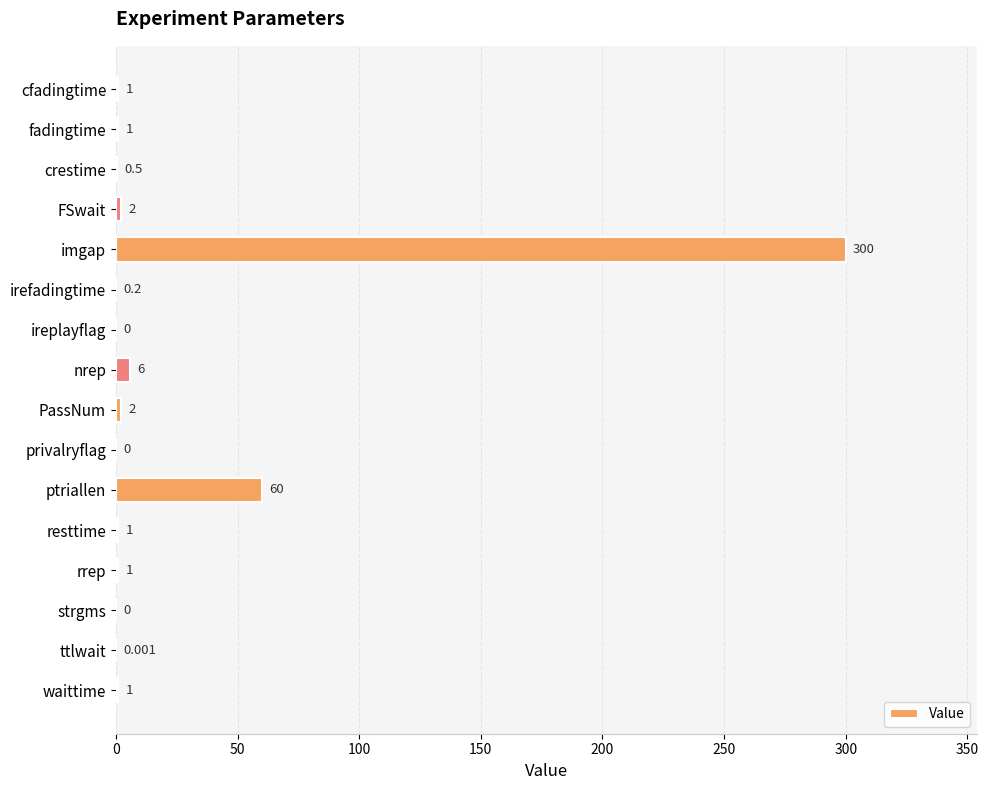

What is the greatest value displayed?

300.0